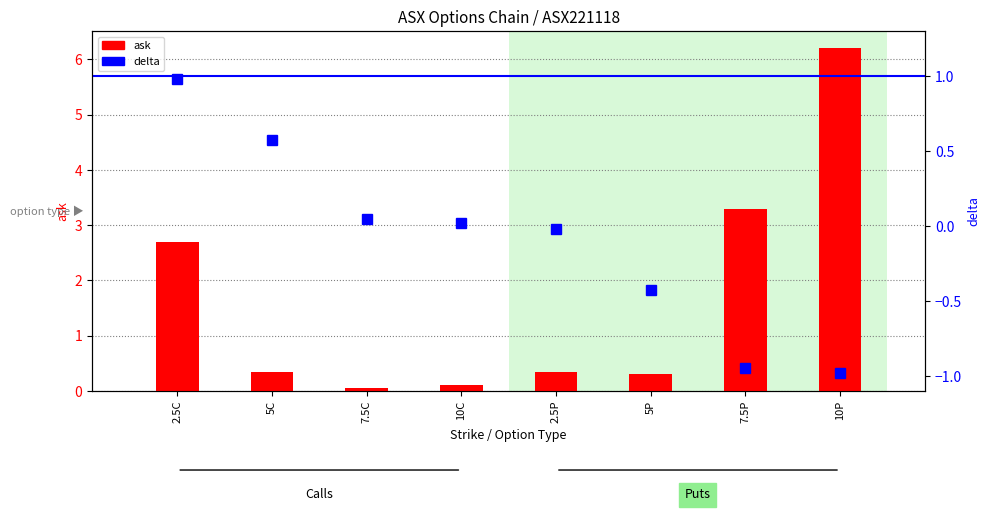

Between 2.5P and 10P, which series saw the biggest shift?

ask